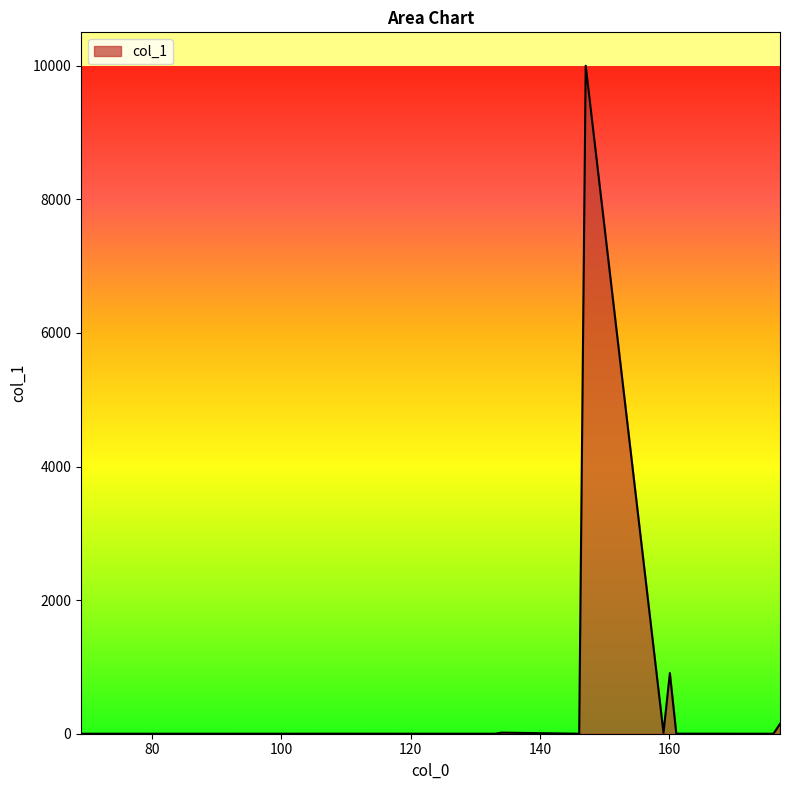

What is the maximum value shown in the chart?

10000.0